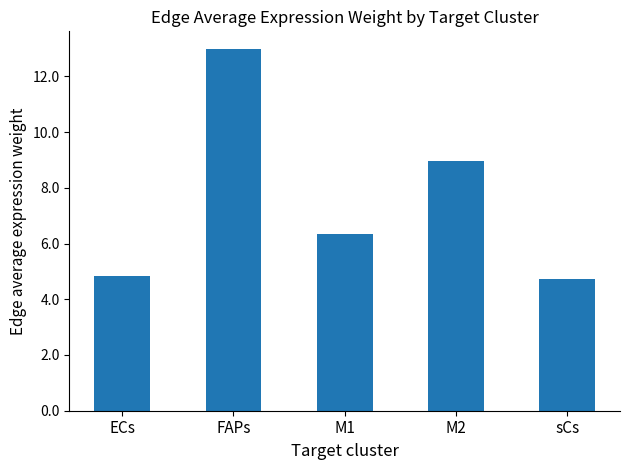

How many data points are less than 6?

2